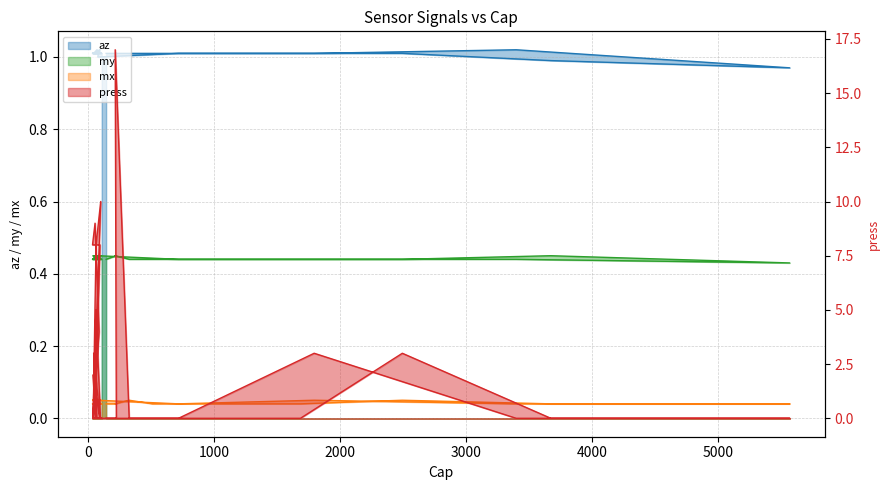

Is it true that press equals 0.6 at 39?

False